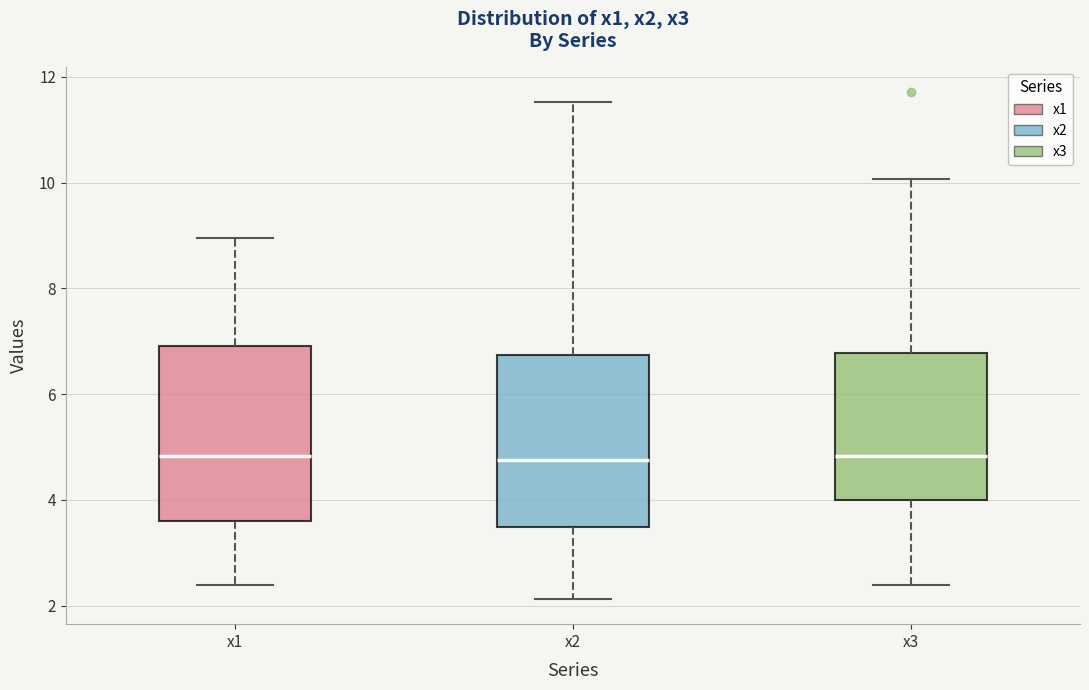

Reading left to right, read every box against the y-axis: the position of its median line, the range the box covers, and the ends of its whiskers. The values are not printed on the chart, so give them approximately, as read against the axis.

x1: median 4.8, box 3.6 to 7.0, whiskers 2.4 to 9.0
x2: median 4.8, box 3.4 to 6.8, whiskers 2.2 to 11.6
x3: median 4.8, box 4.0 to 6.8, whiskers 2.4 to 10.0